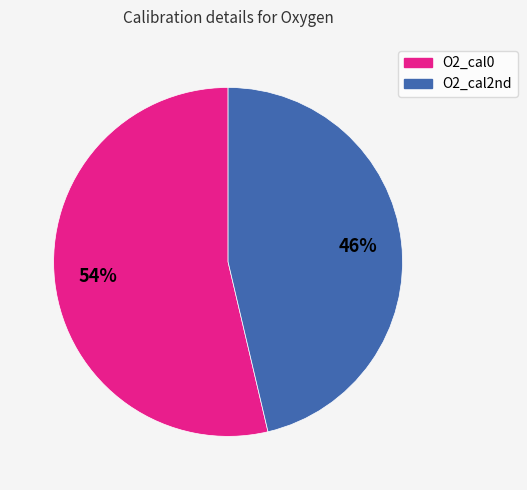

Which category accounts for the majority?

O2_cal0